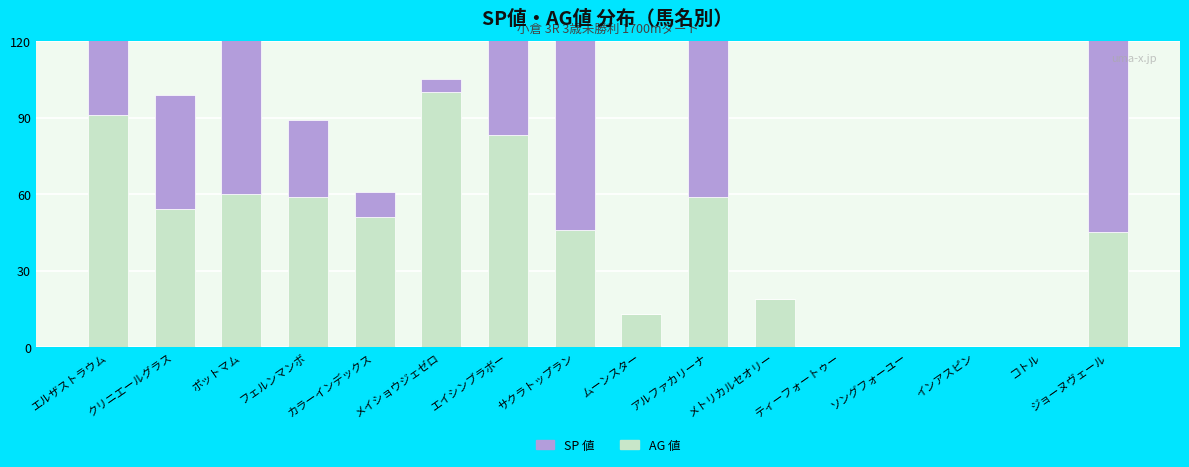

Reading left to right, what are all the values shown in this chart?

AG 値: 91	54	60	59	51	100	83	46	13	59	19	0	0	0	0	45
SP 値: 70	45	65	30	10	5	55	80	0	65	0	0	0	0	0	100